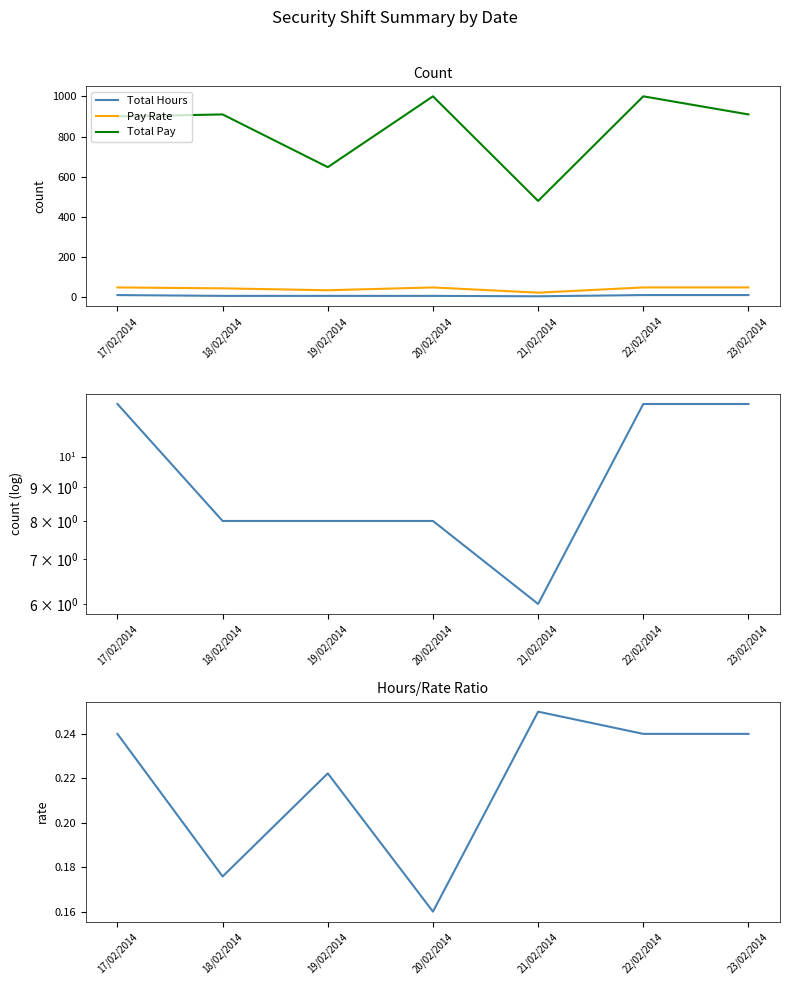

What is the maximum value for Pay Rate?

50.0